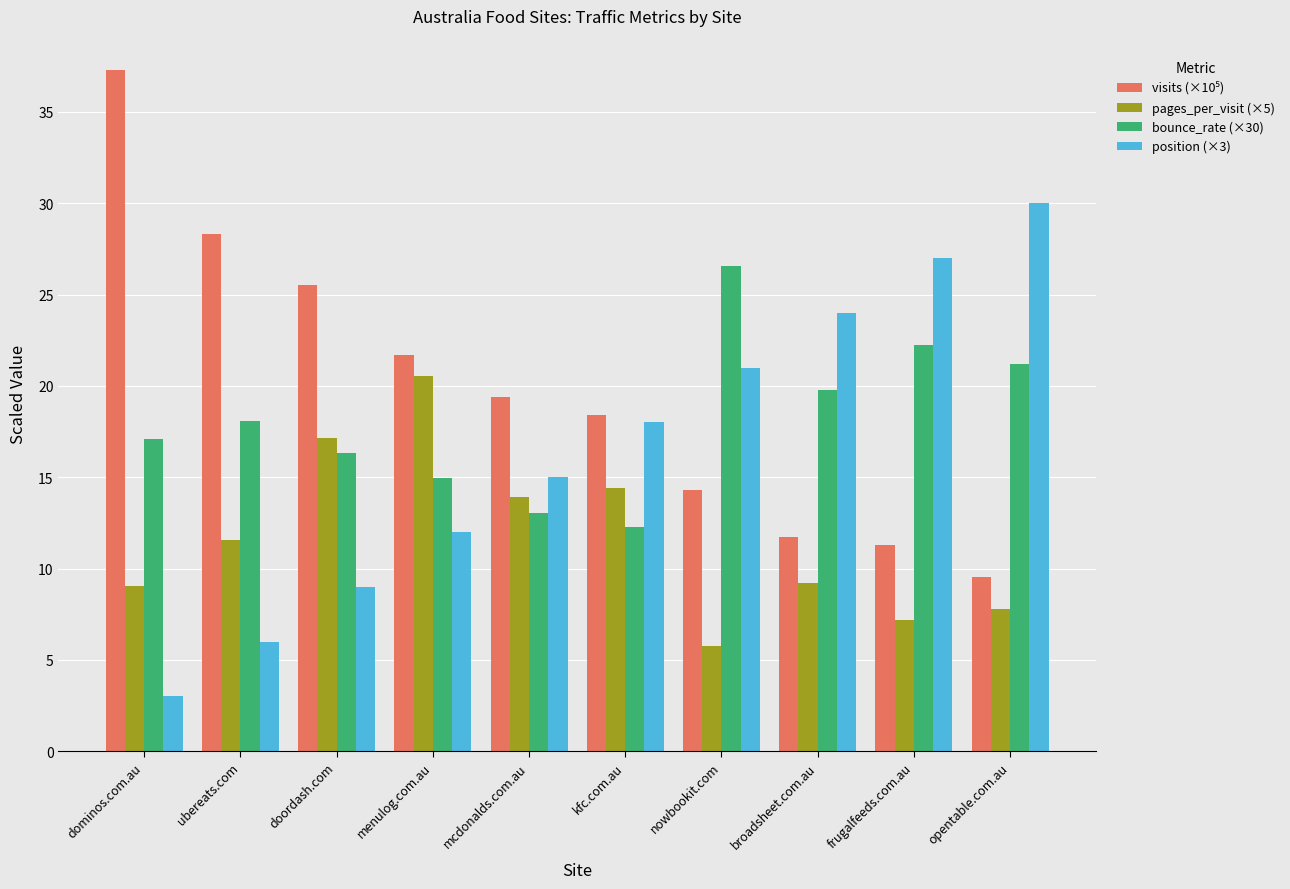

Count the number of data series in this chart.

4